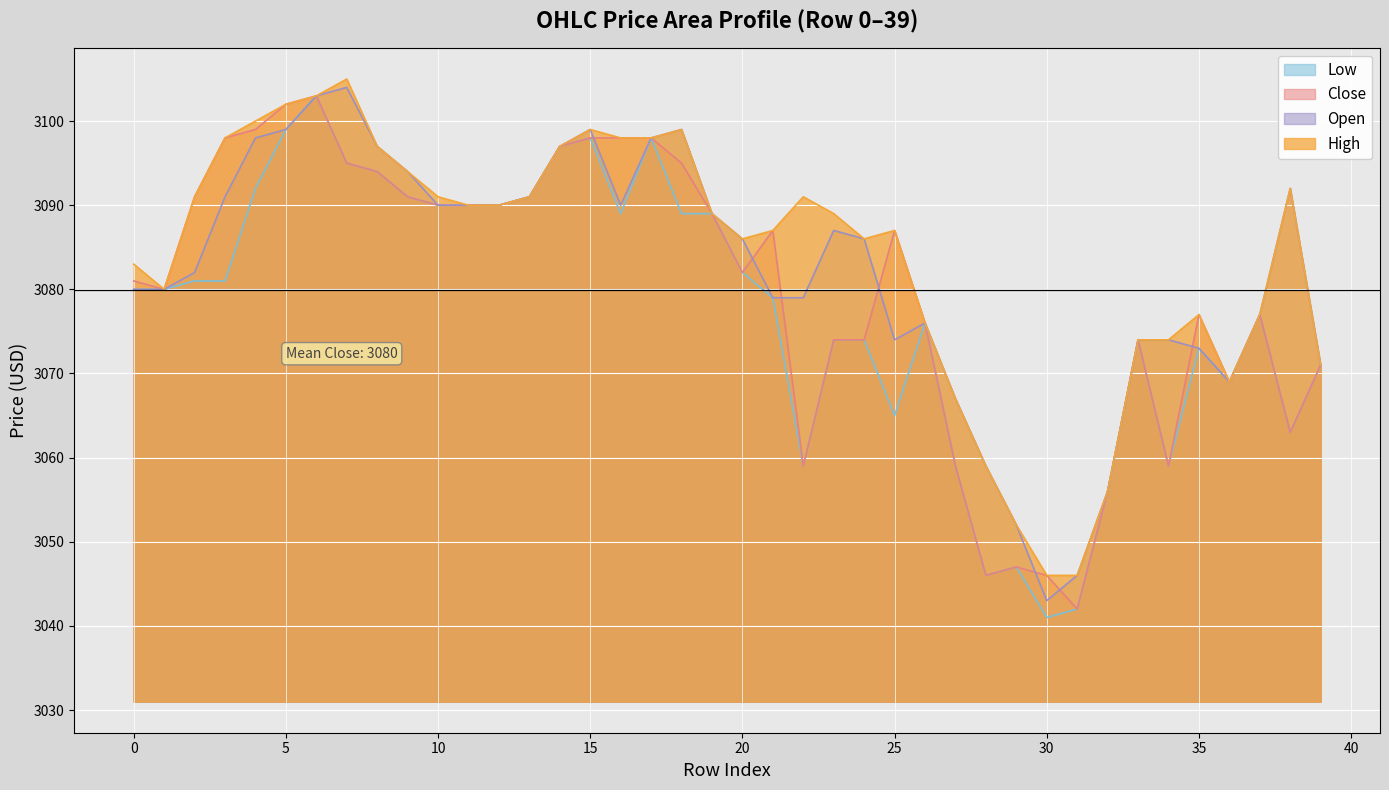

The value of high at 14 is 5380. True or false?

False